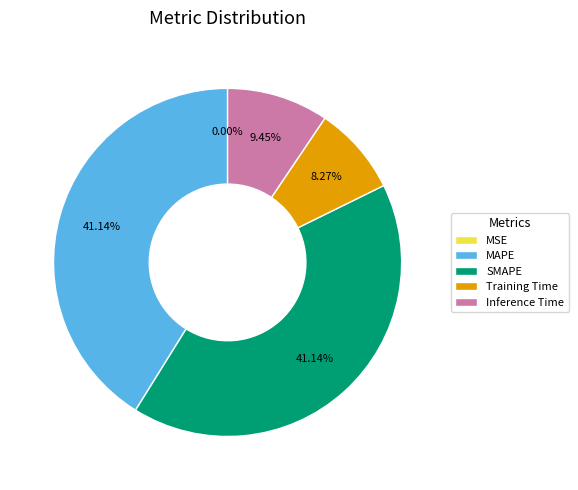

Is there any slice that represents more than half of the pie?

No